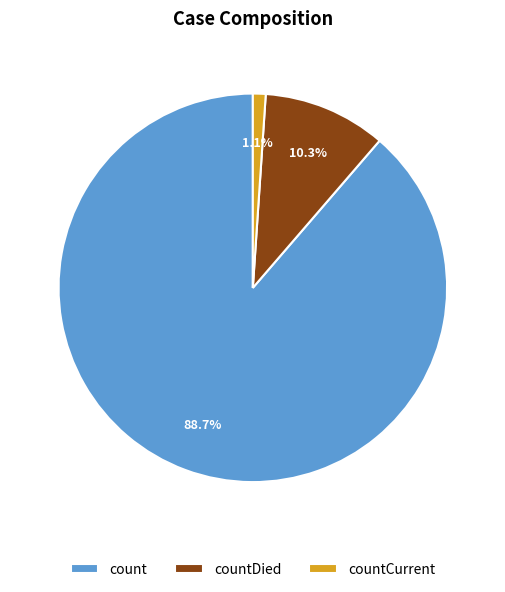

Combined, do countCurrent and countDied account for over 50%?

No